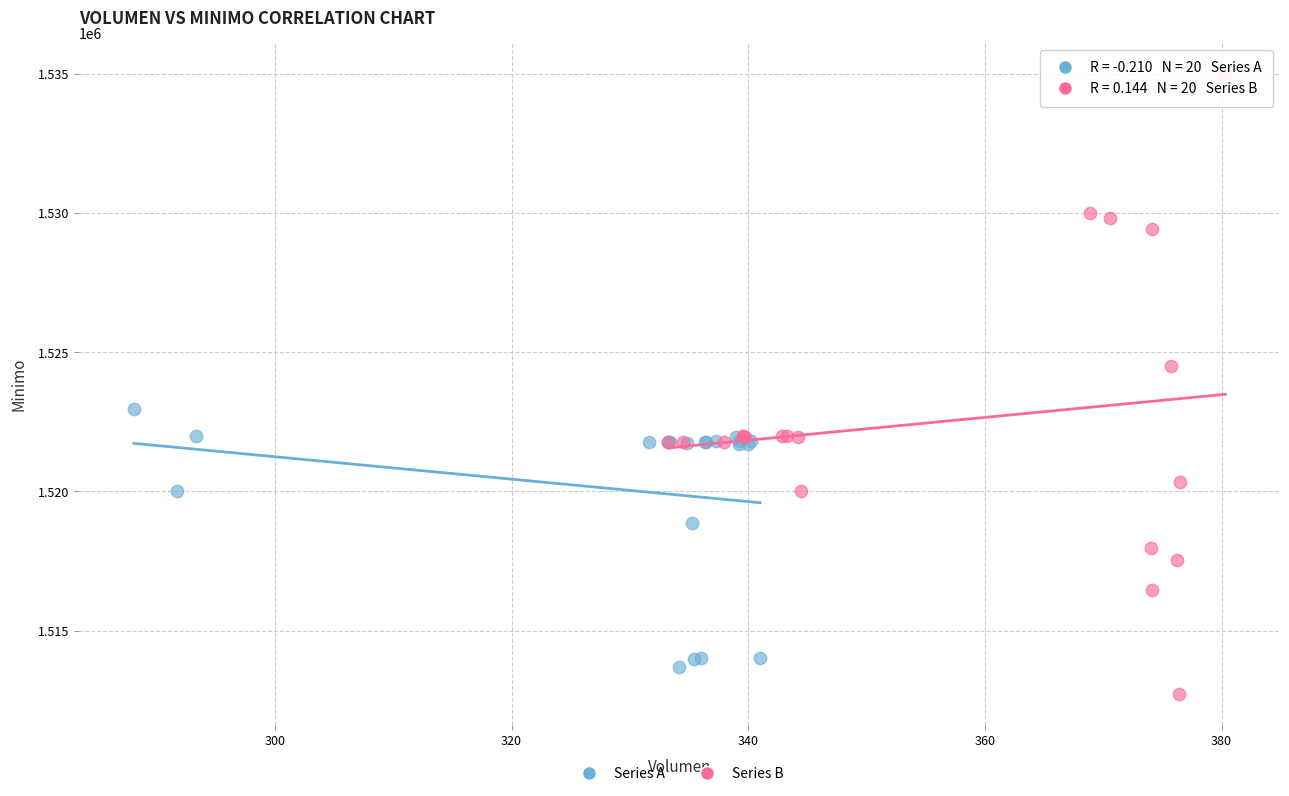

Which series has the largest Y range (max minus min)?

Series B